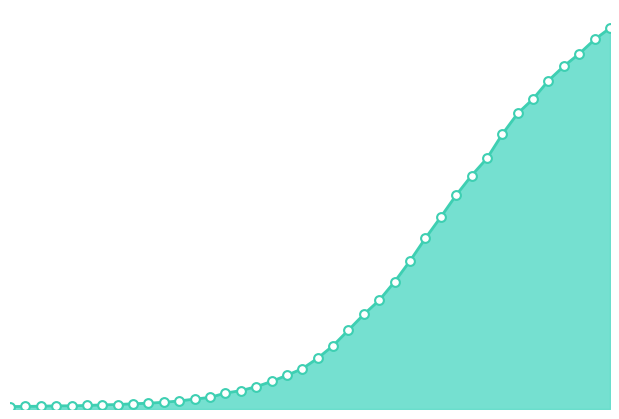

Is this an area chart (filled region under the line)?

Yes